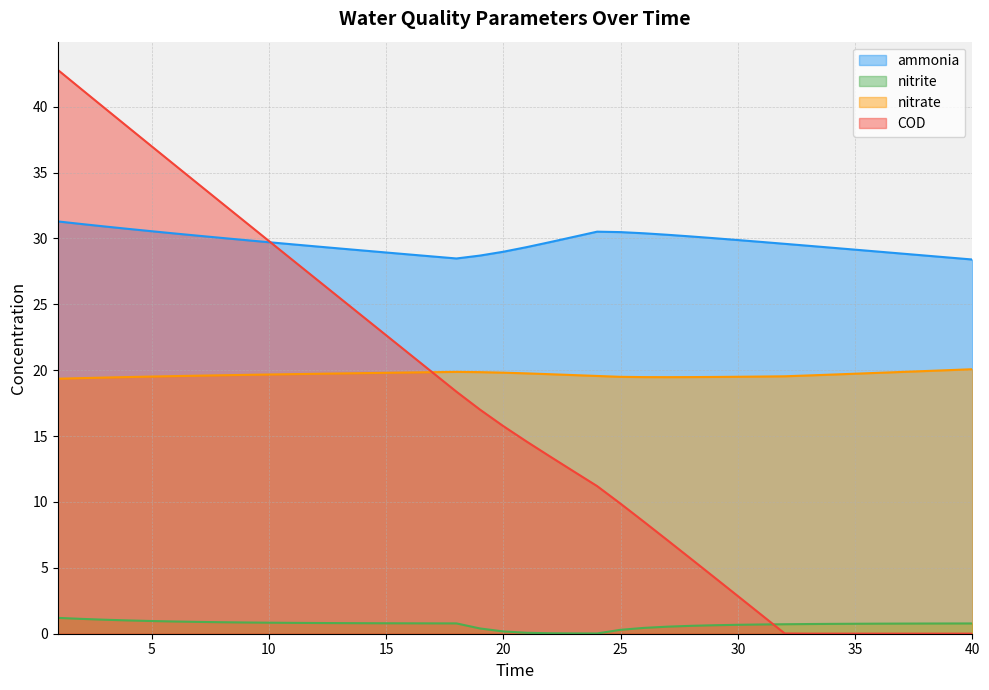

What is the spread (max minus min) of values at 8?

31.8